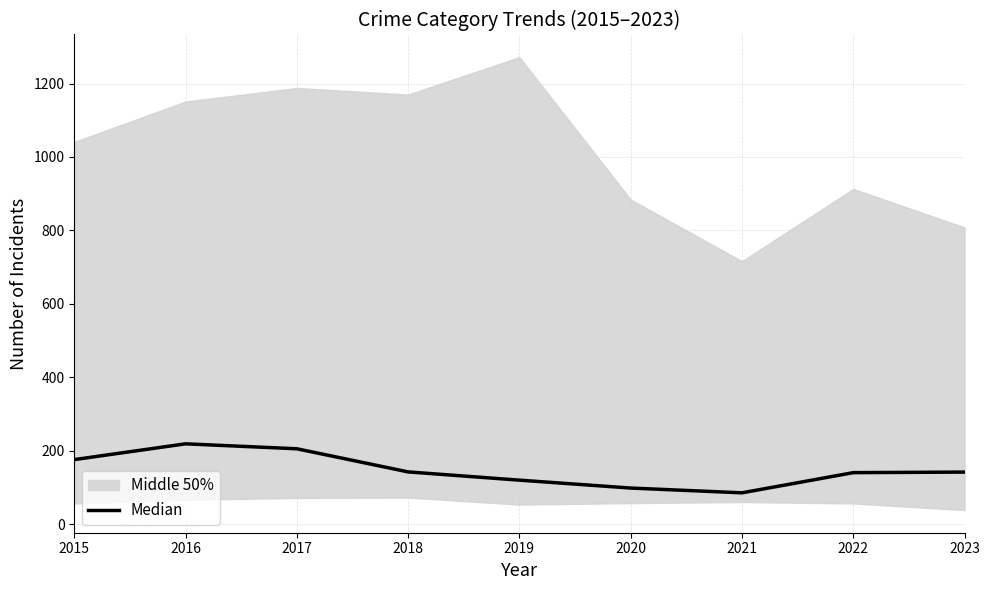

What is the value of the 9th point from the left?

141.5